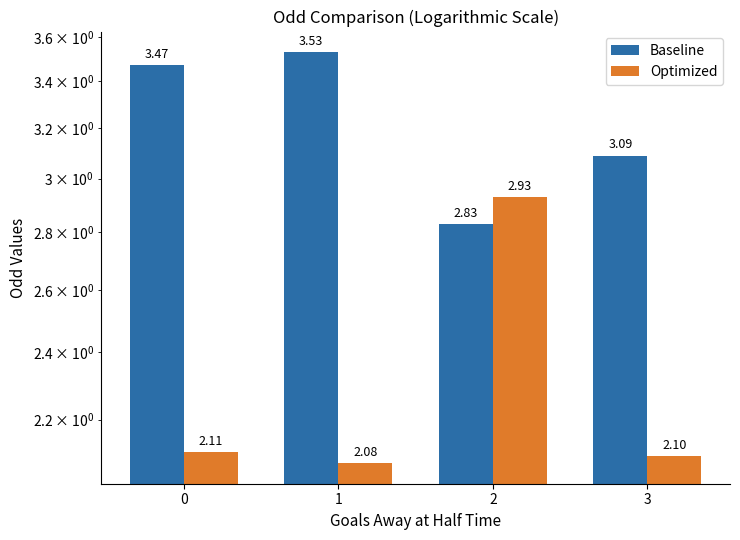

Reading left to right, list all the values displayed in this chart.

Baseline: 3.5	3.5	2.8	3.1
Optimized: 2.1	2.1	2.9	2.1